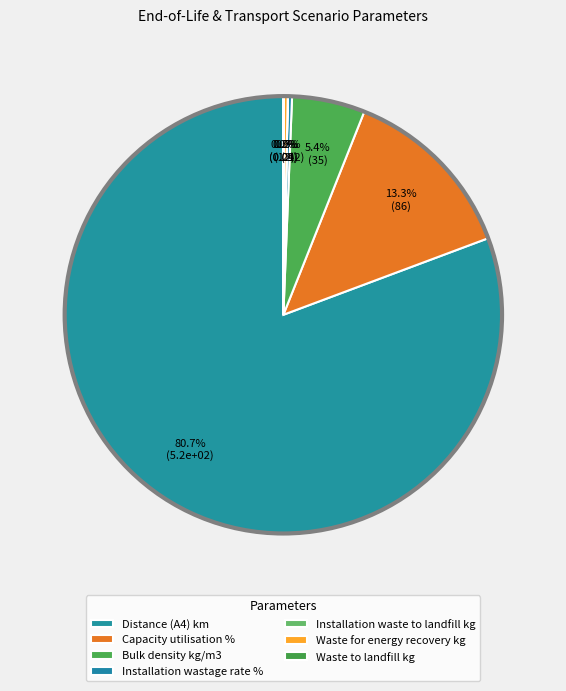

How many segments does this pie chart have?

7